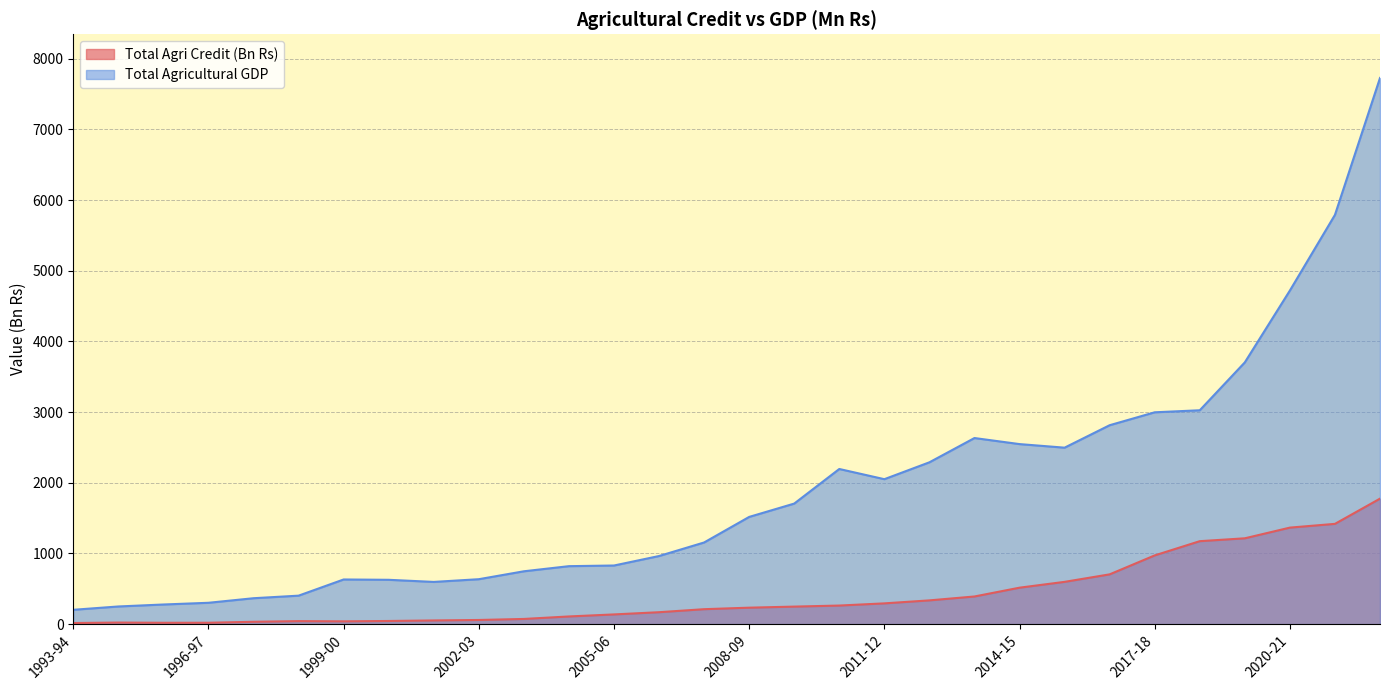

The Total Agricultural GDP series shows 3366.0 at 2022-23. True or false?

False